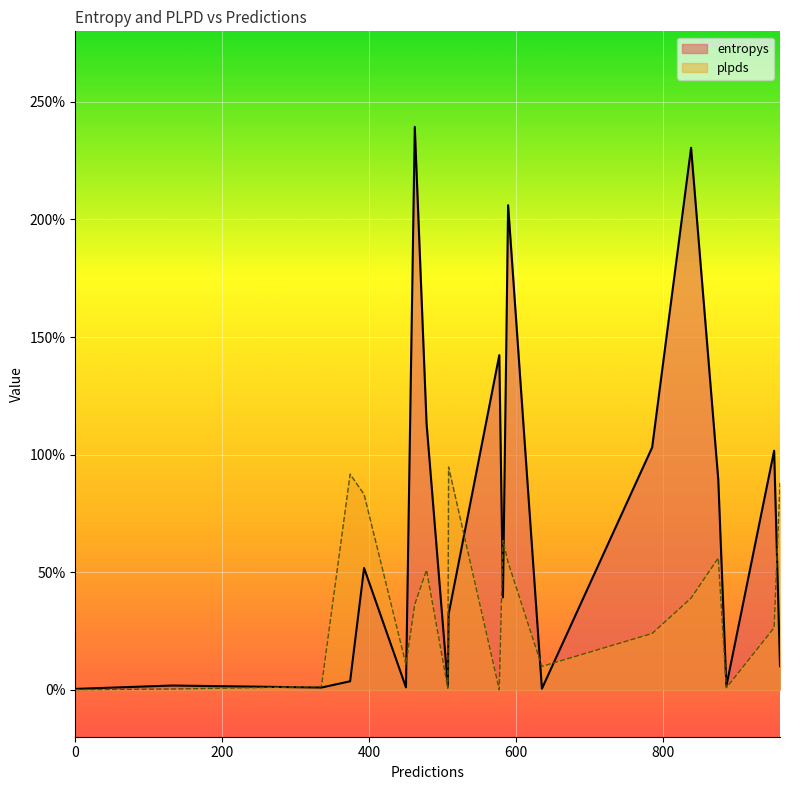

In entropys, how many points are higher than both neighbors (excluding endpoints)?

6